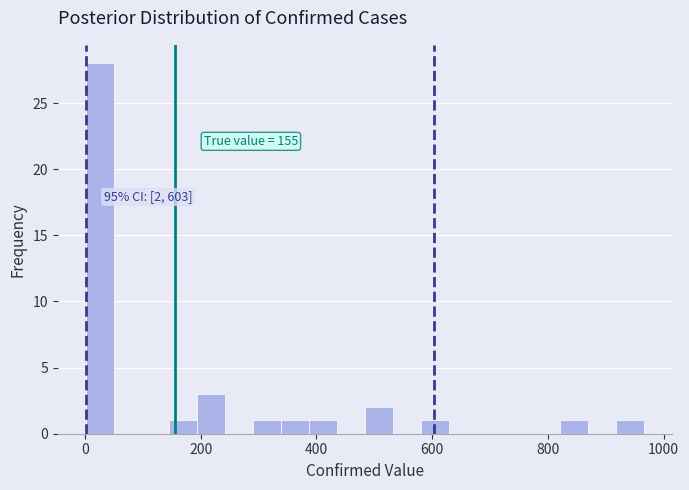

Around what value on the x-axis is the tallest bar? Give the approximate position of its centre, as read against the axis.

20